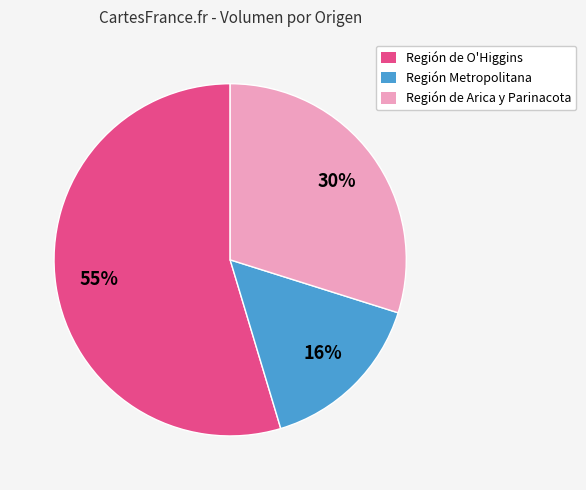

Does Región de O'Higgins account for over 50% of the chart?

Yes